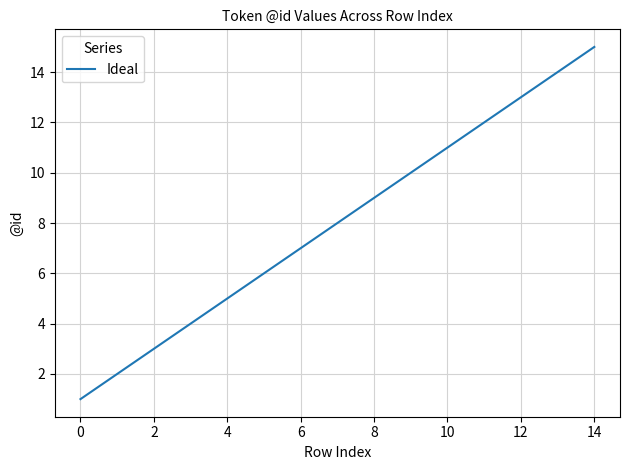

What is the maximum value shown in the chart?

15